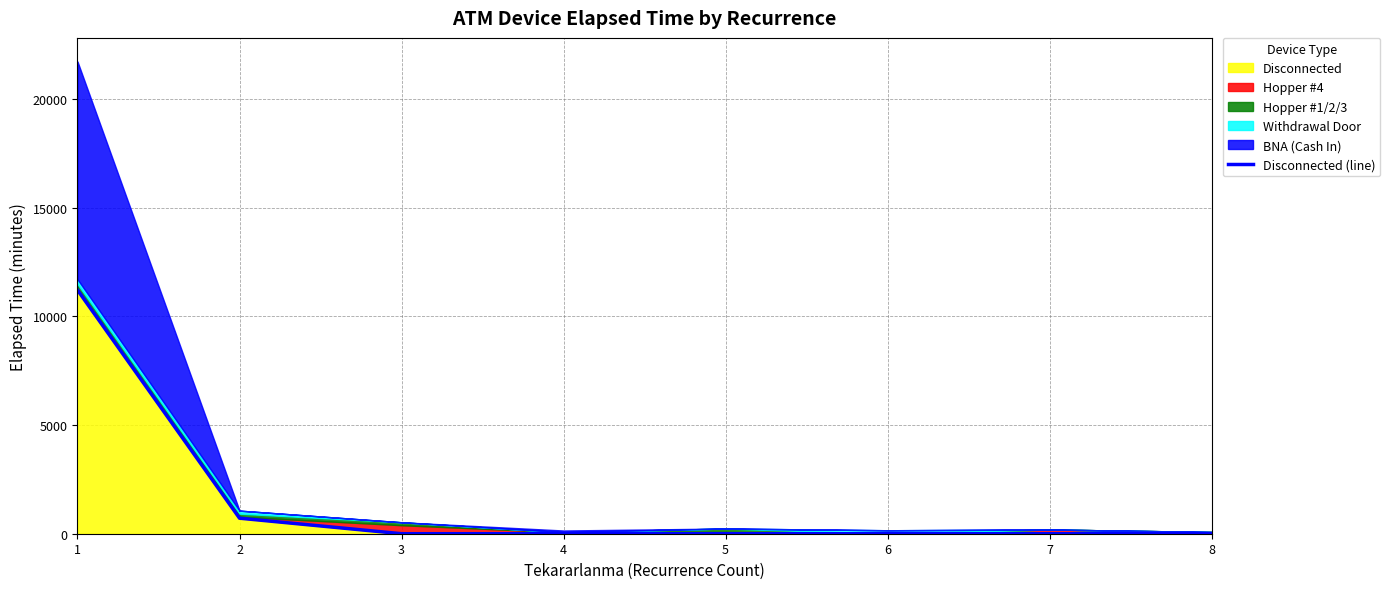

What is the sum of all values?

11930.3